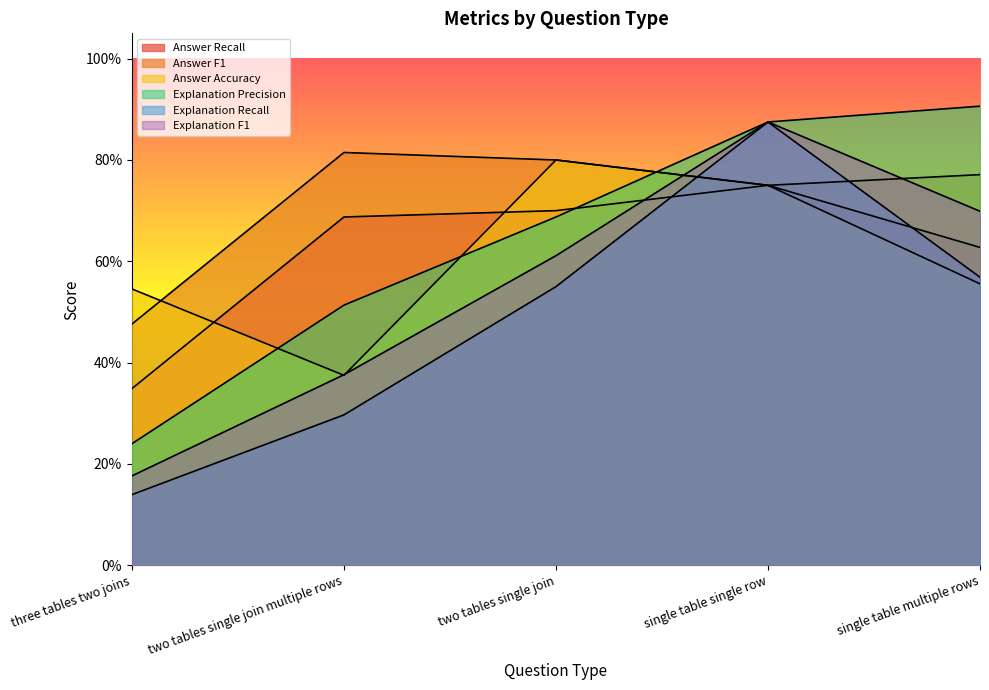

How many lines are shown in the chart?

6